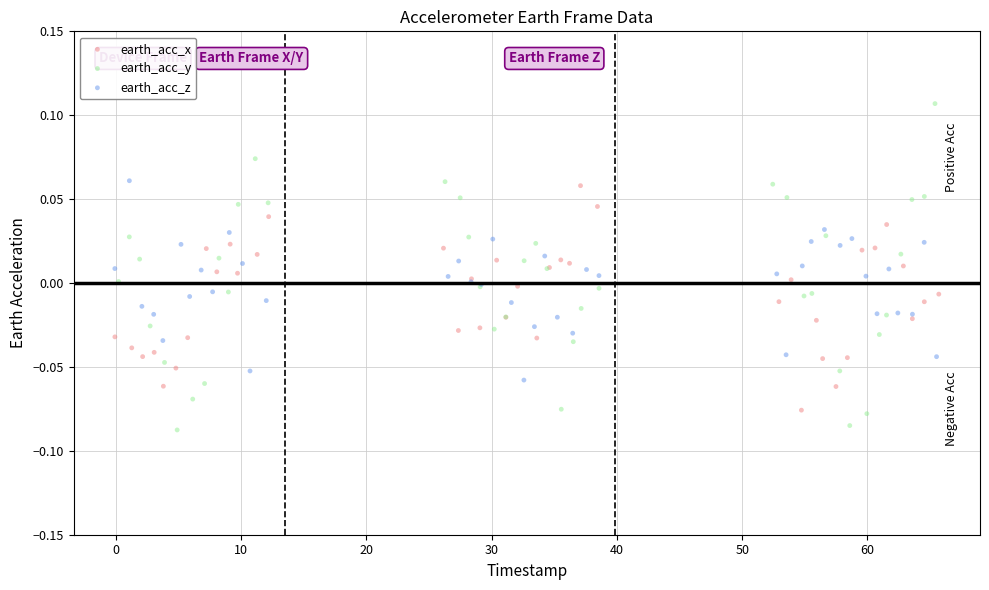

Which series has the widest spread of Y values?

earth_acc_y